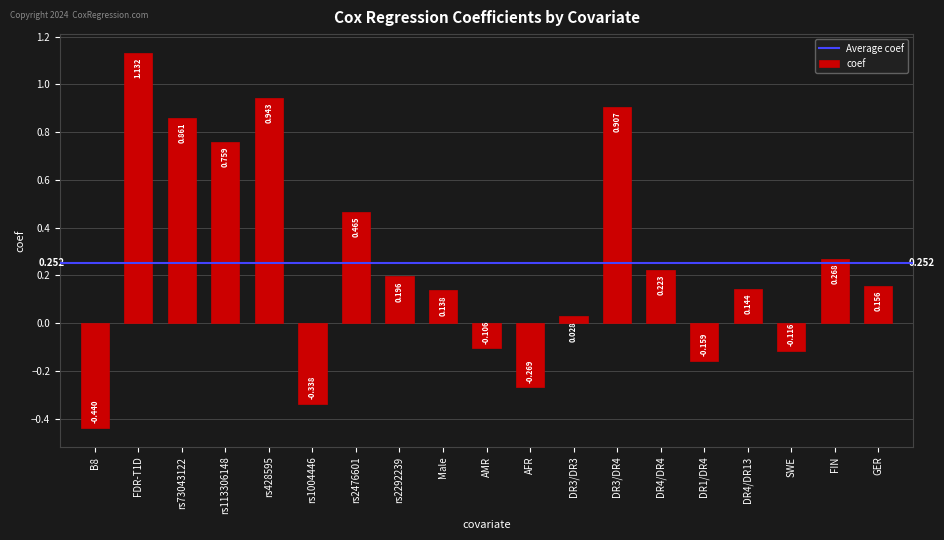

Between GER and rs113306148, which is larger?

rs113306148